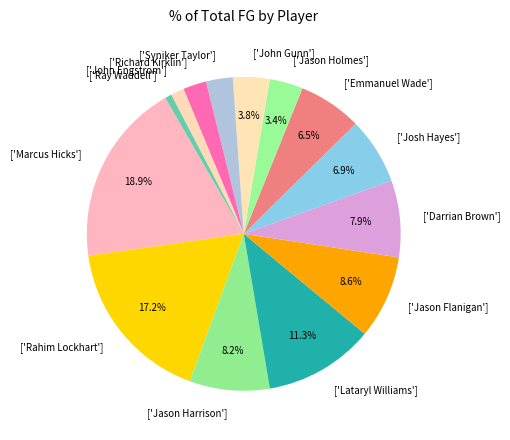

Combined, what portion of the pie is ['Josh Hayes'] and ['Emmanuel Wade']?

13.4%